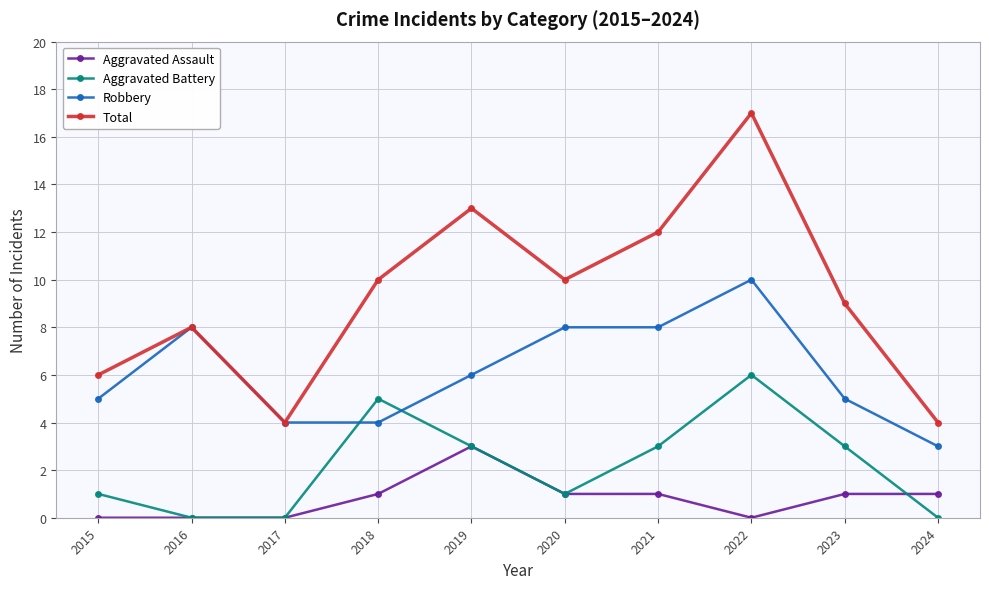

Is it true that Aggravated Battery equals 1 at 2018?

False